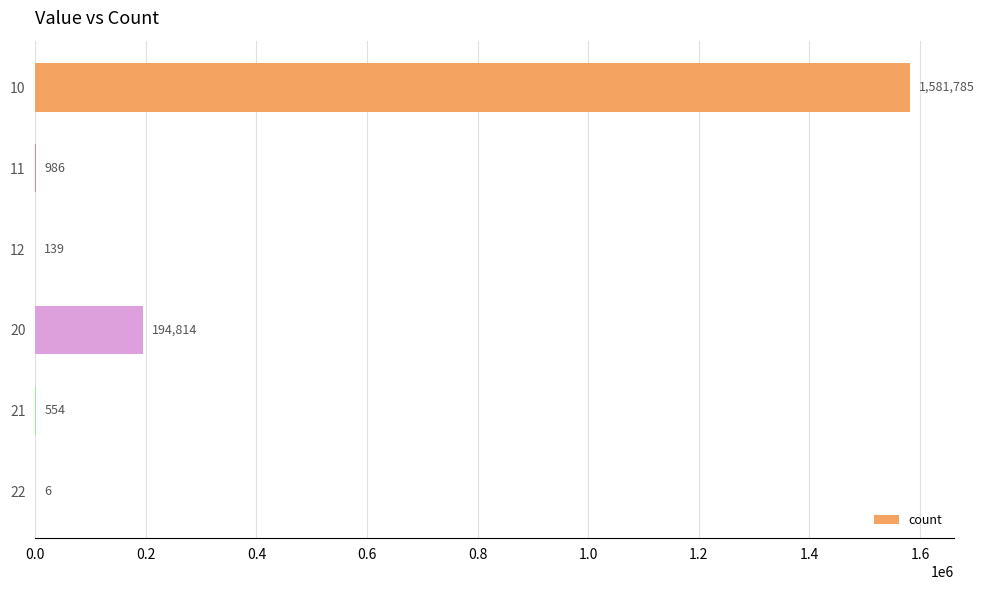

Which label corresponds to the largest value in the chart?

10